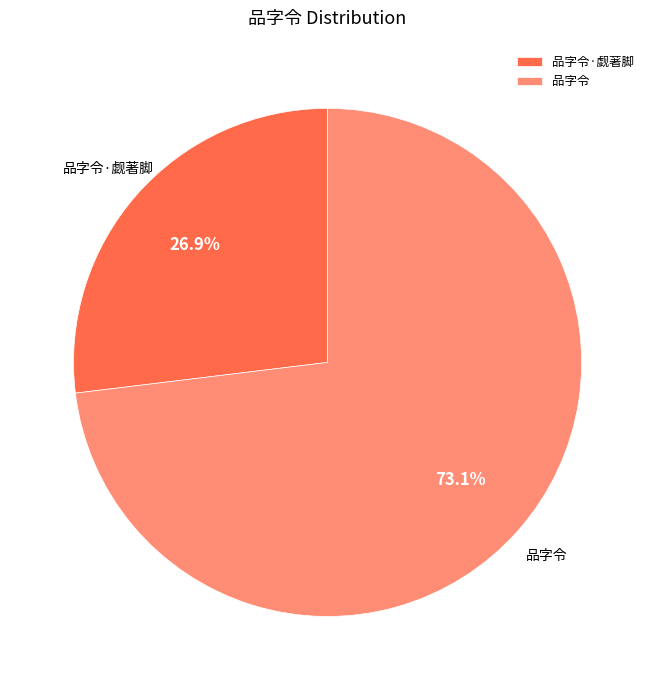

What portion of the pie excludes 品字令?

26.9%